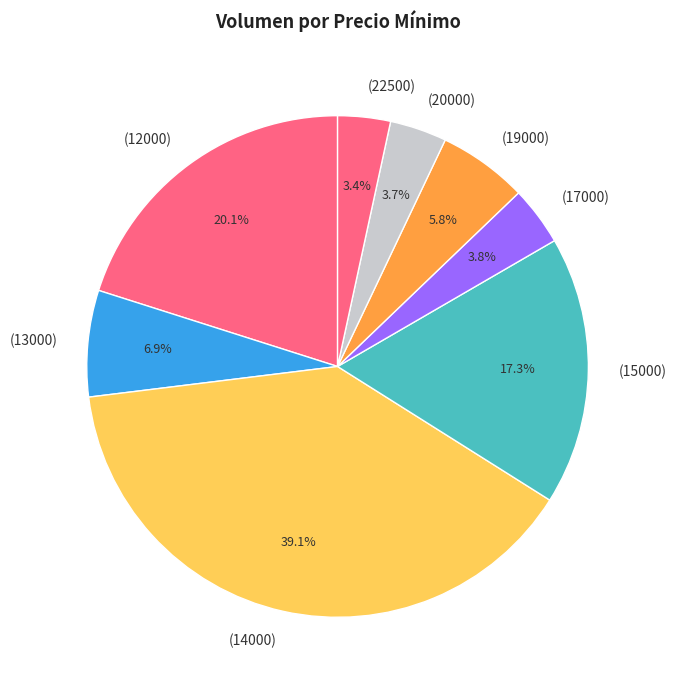

Is the sum of (20000) and (19000) greater than half?

No